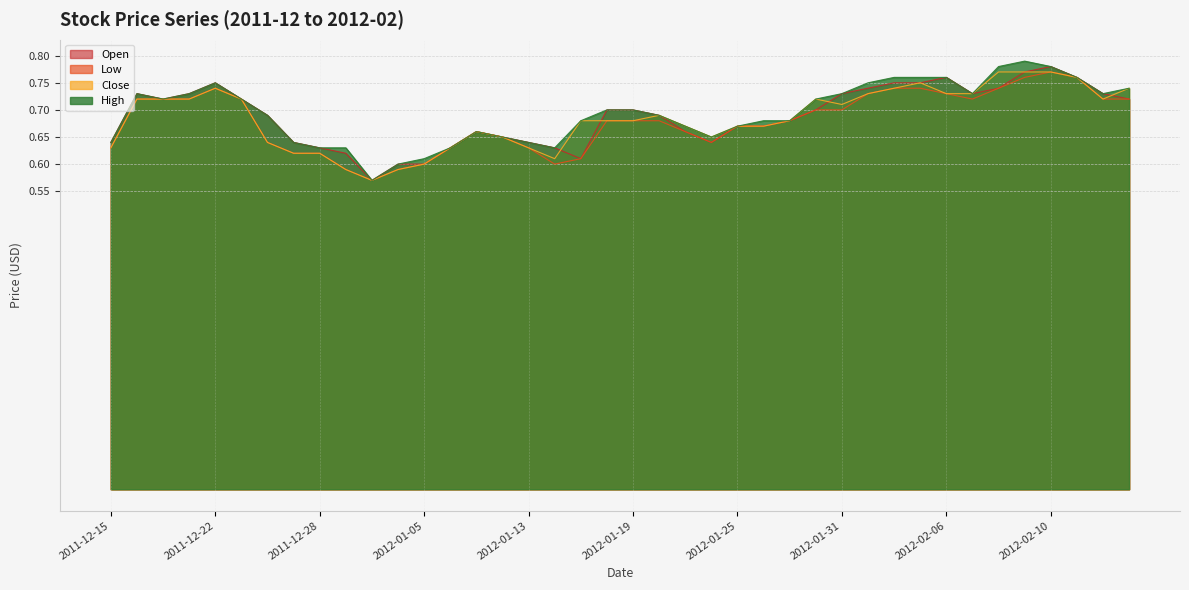

Rank the series by their maximum value, from highest to lowest.

High, Open, Close, Low